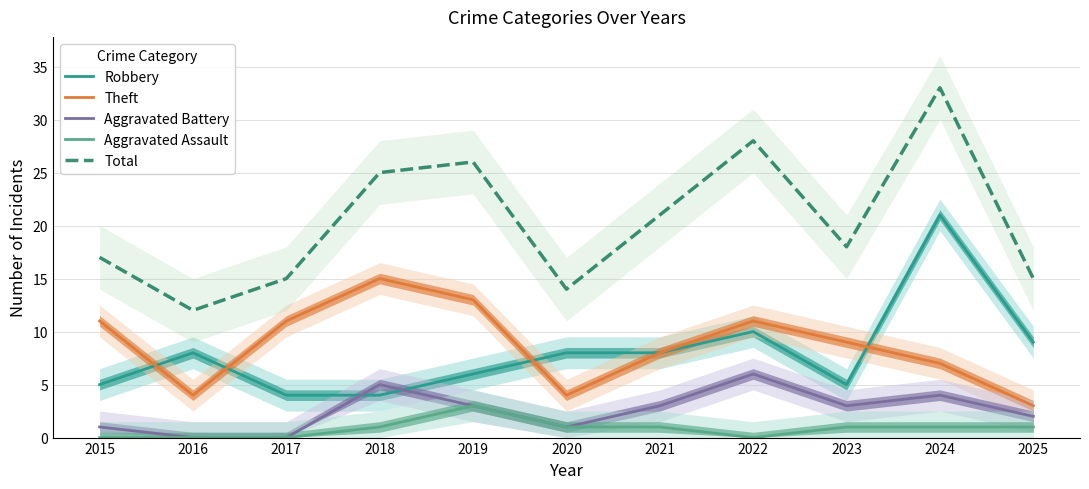

What is the value of the Aggravated Assault point at the 5th from the left?

3